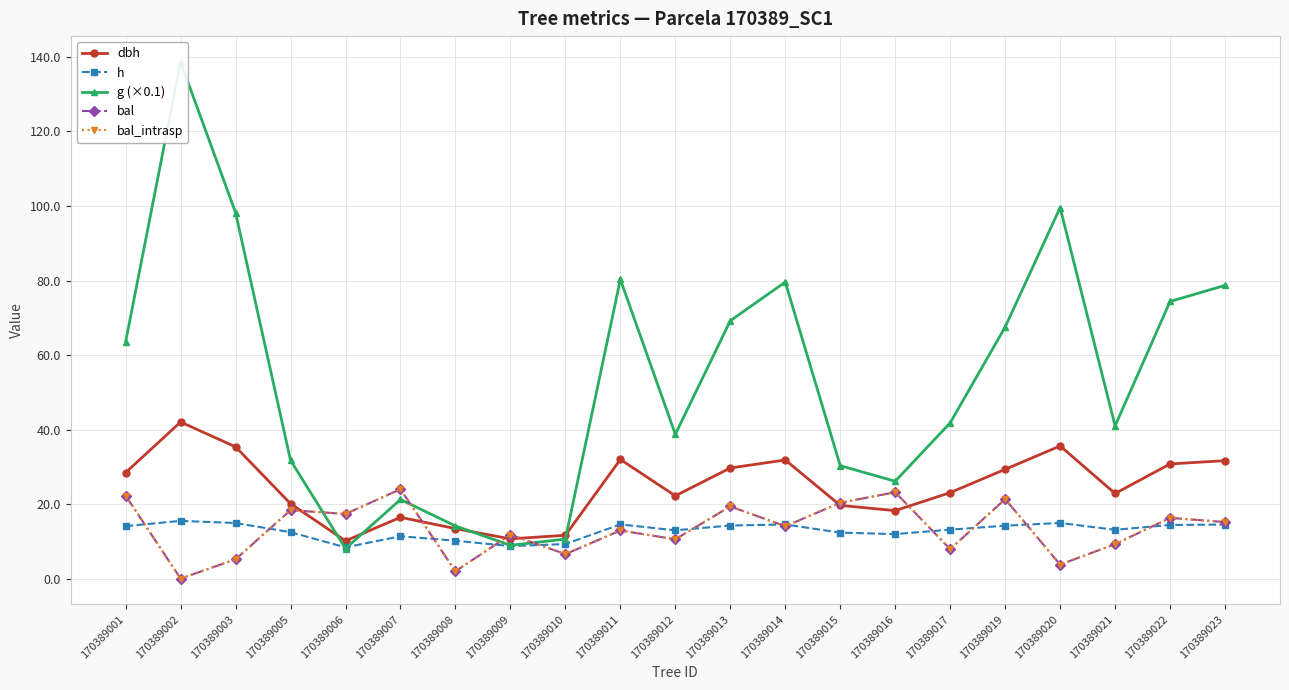

What is the difference between the maximum and minimum values in the h series?

7.1